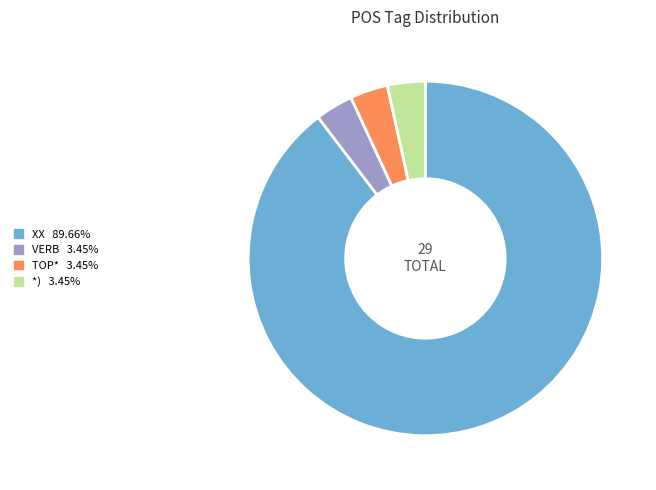

Is it true that VERB is 3% of the pie?

True